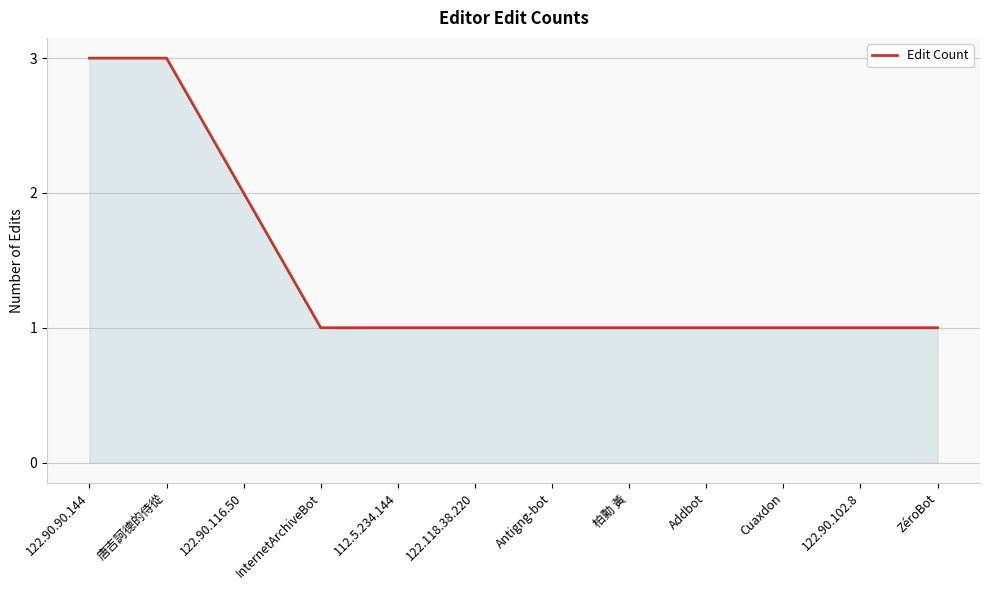

Reading left to right, what are all the values shown in this chart?

122.90.90.144=3	唐吉訶德的侍從=3	122.90.116.50=2	InternetArchiveBot=1	112.5.234.144=1	122.118.38.220=1	Antigng-bot=1	柏勳 黃=1	Addbot=1	Cuaxdon=1	122.90.102.8=1	ZéroBot=1